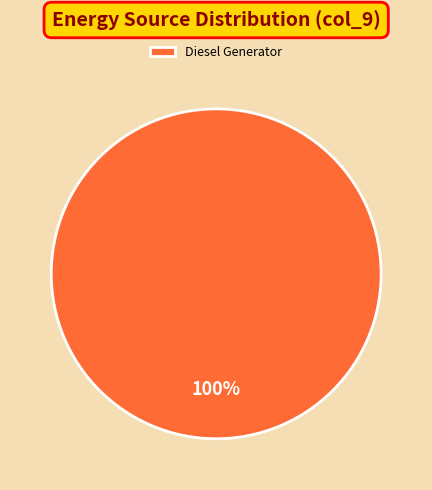

What is the majority slice?

Diesel Generator